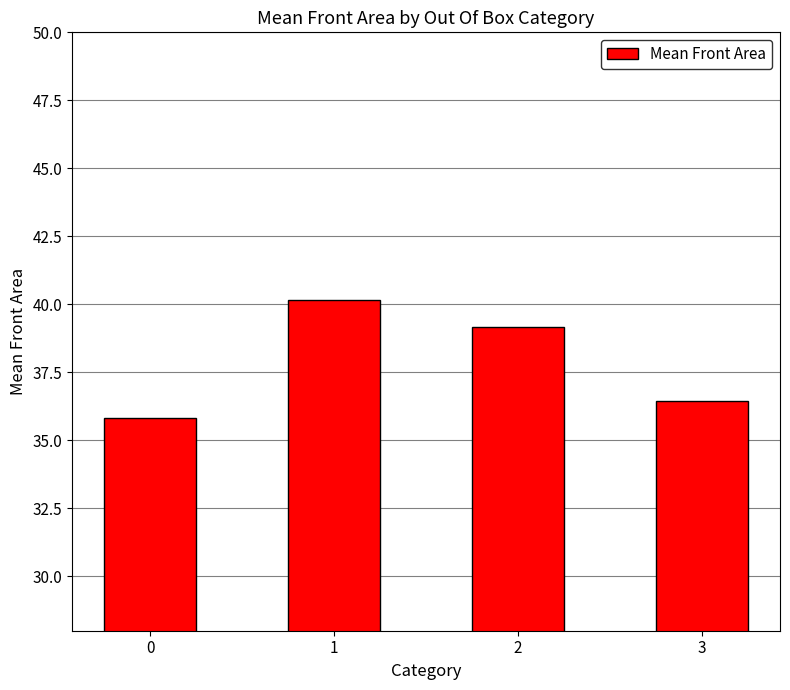

Is it true that the value at 1 is 40.1?

True